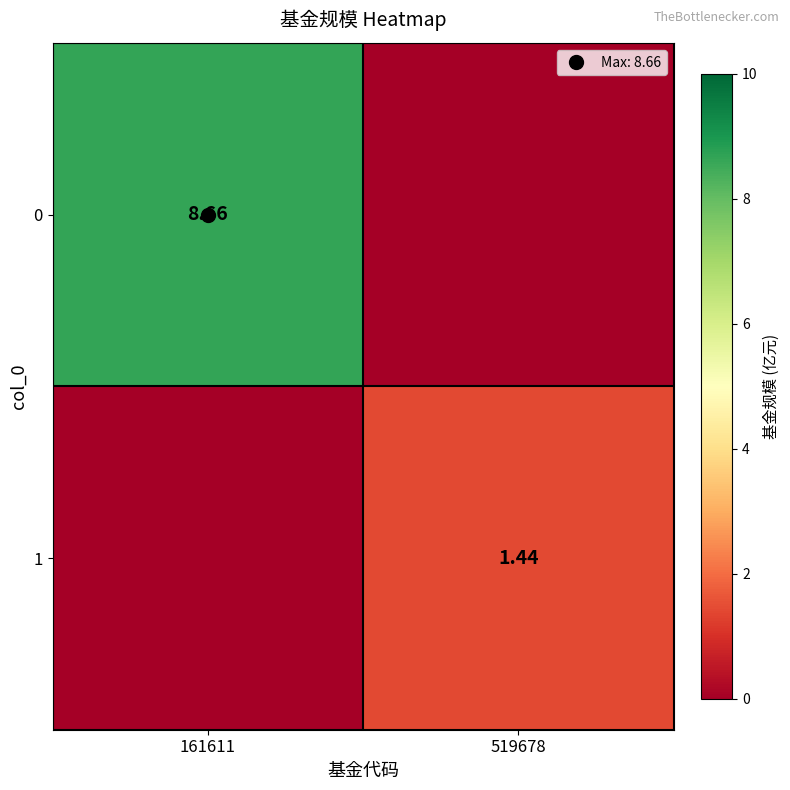

What is the difference between the 0 values at 161611 and 519678?

8.7